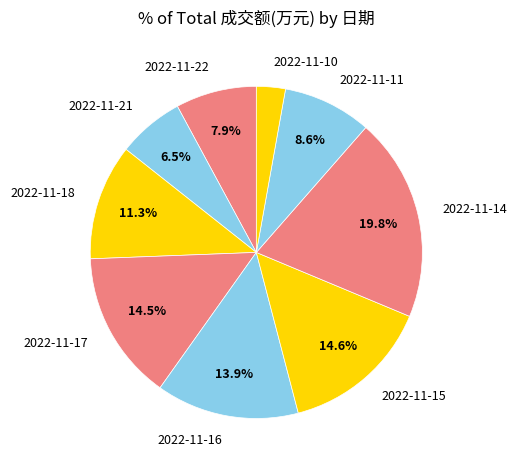

Count the number of slices in the pie.

9